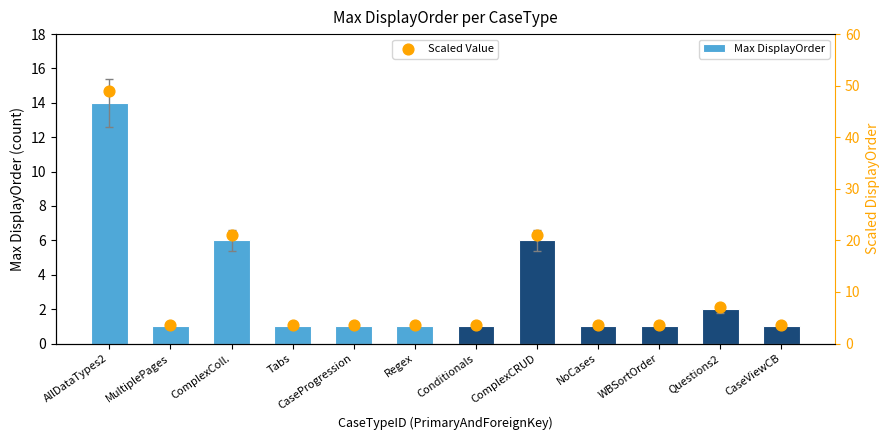

Which series has the largest total across all categories?

Scaled Value